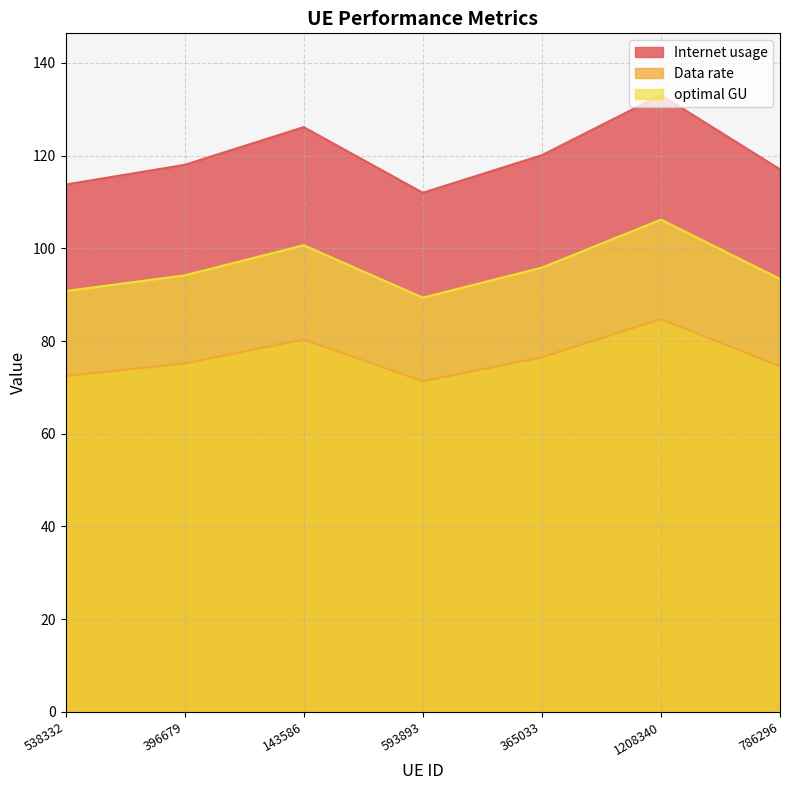

At 786296, list the series in order from smallest to largest.

Data rate, optimal GU, Internet usage